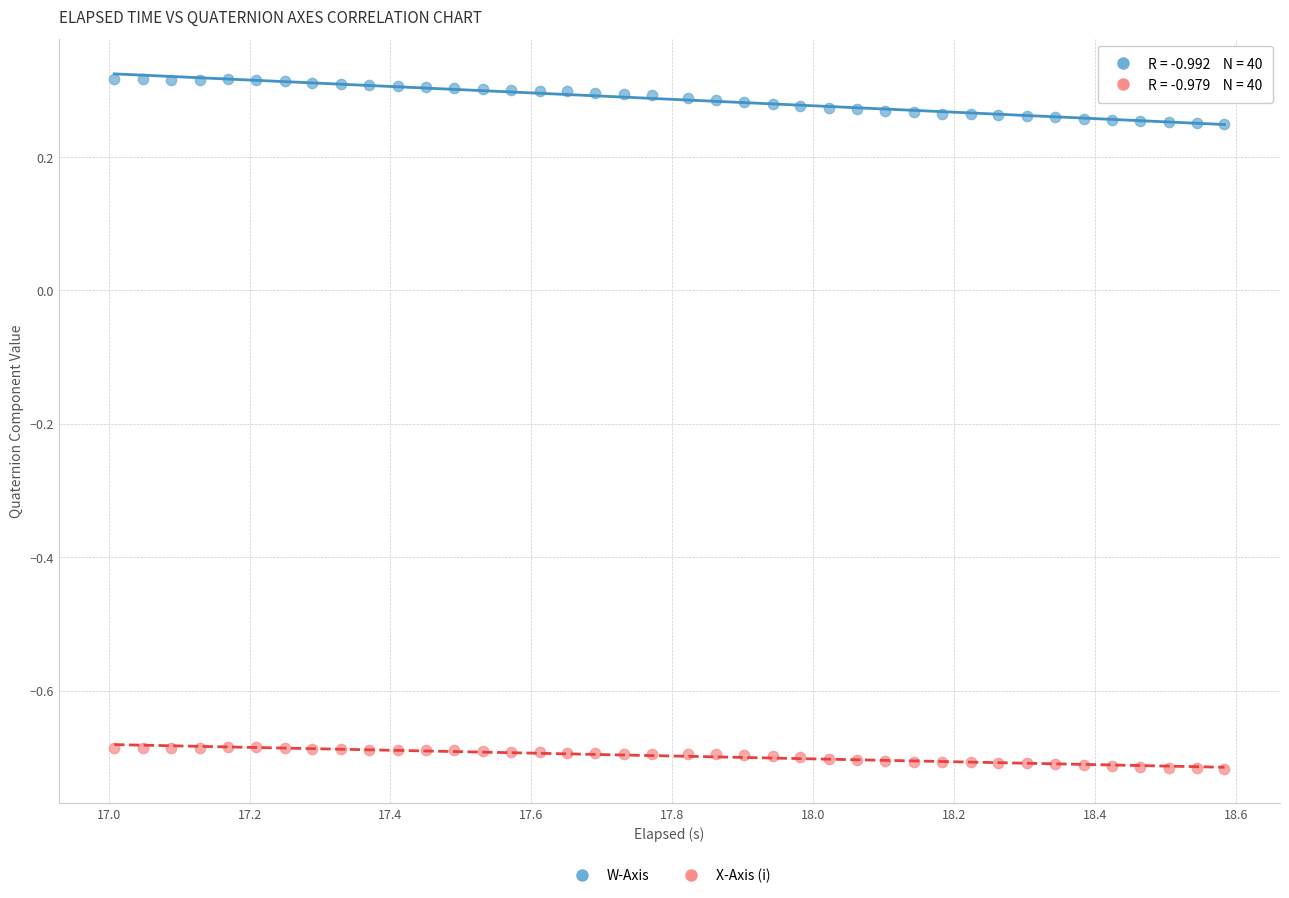

Across all data points, what is the range of Y values (max minus min)?

1.0